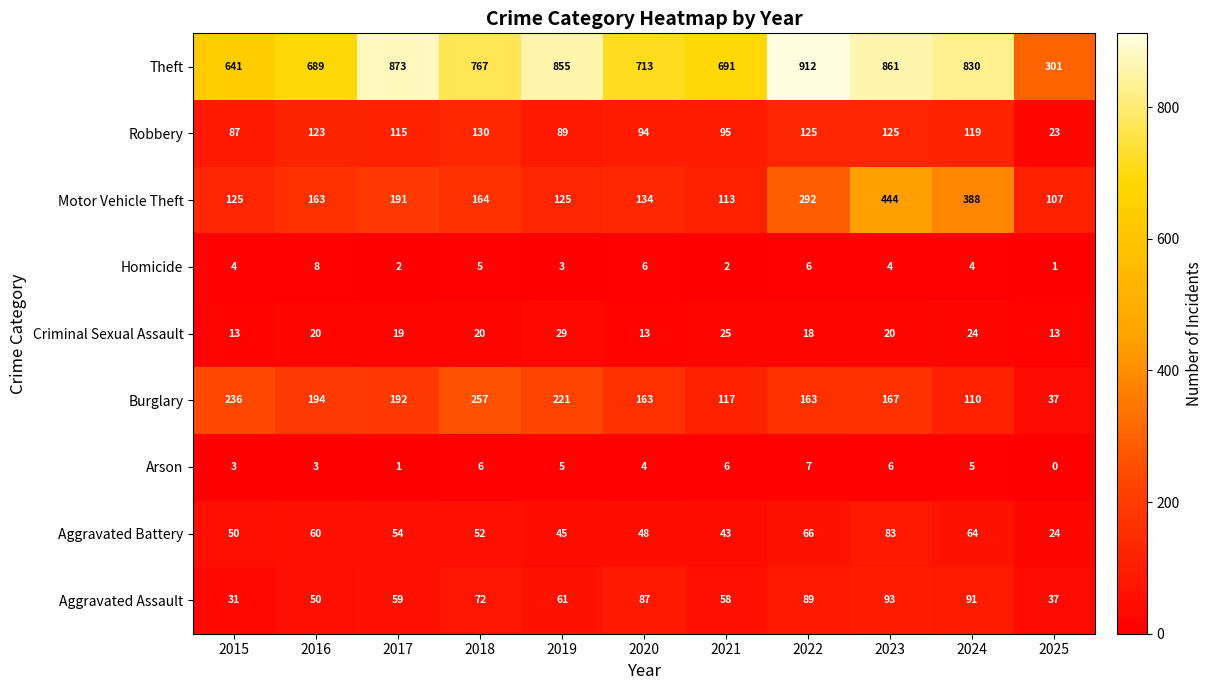

What is the total value across all series at 2020?

1262